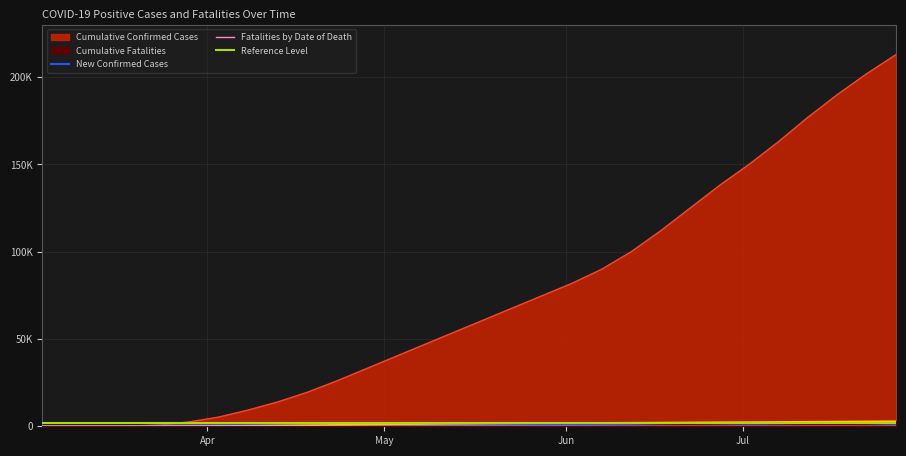

At which label does New Confirmed Cases reach its peak?

2020-07-17